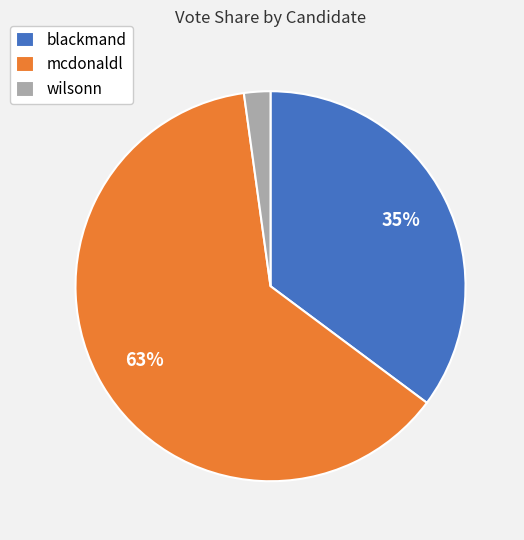

Count the number of slices in the pie.

3